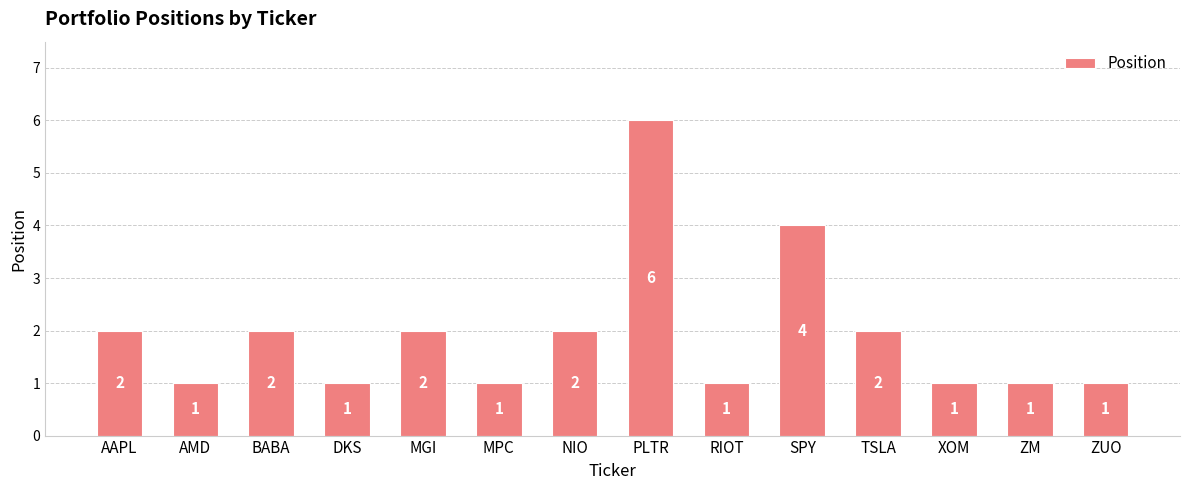

True or false: the data shows 6 at SPY.

False